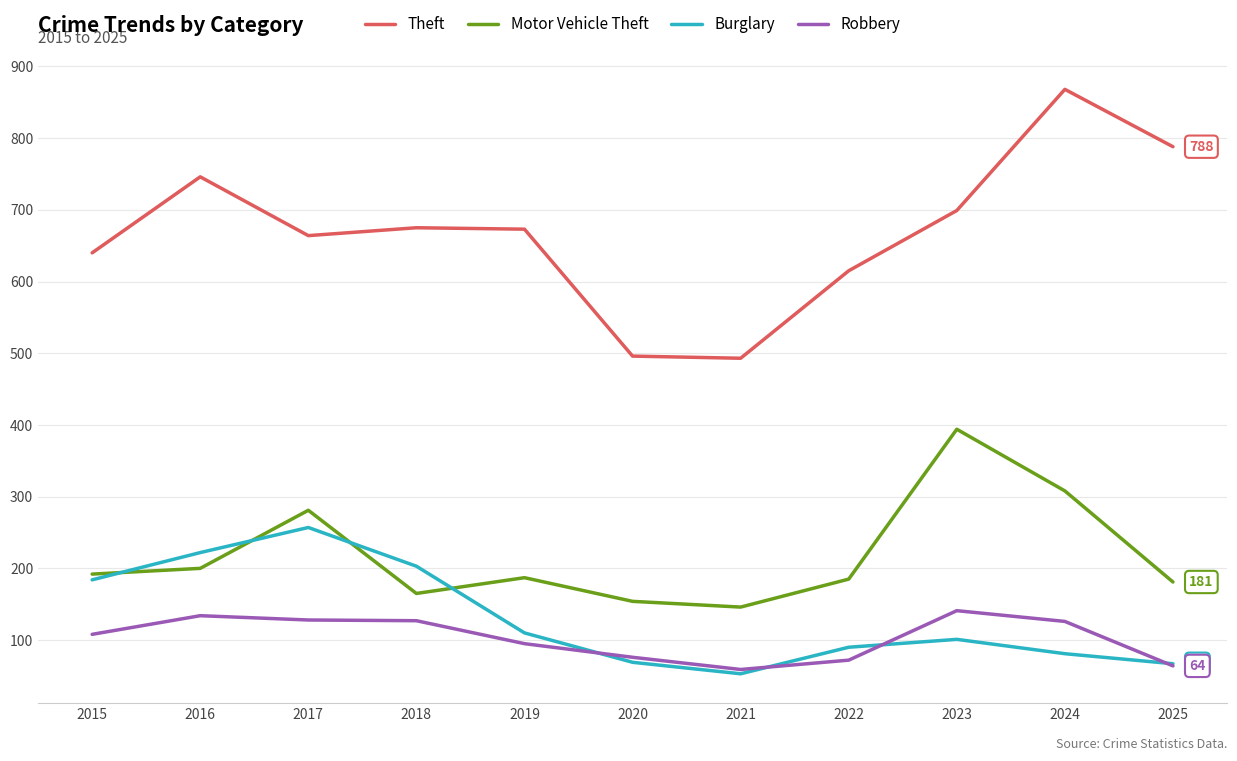

What is the spread (max minus min) of values at 2024?

787